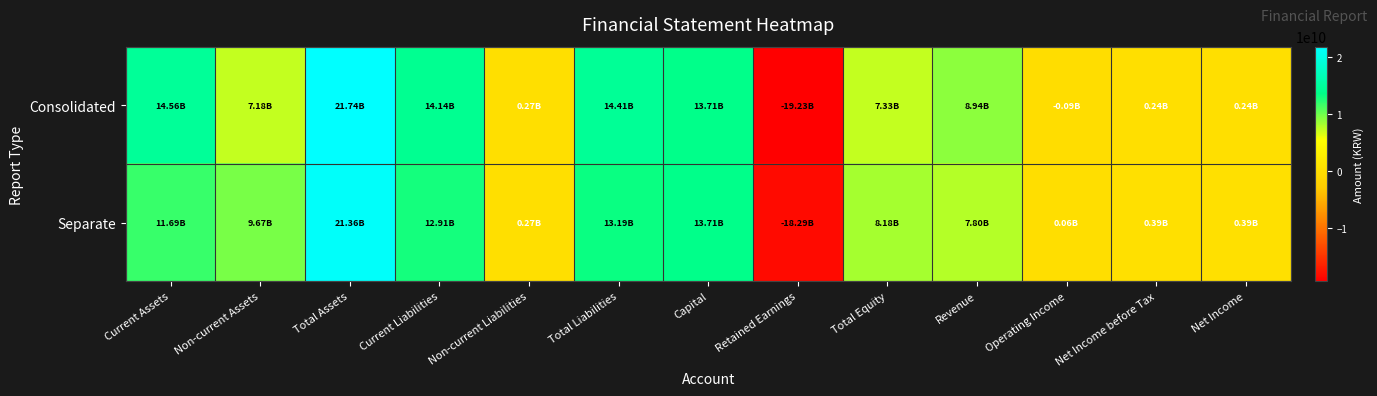

Which series has the largest range (max minus min)?

Consolidated